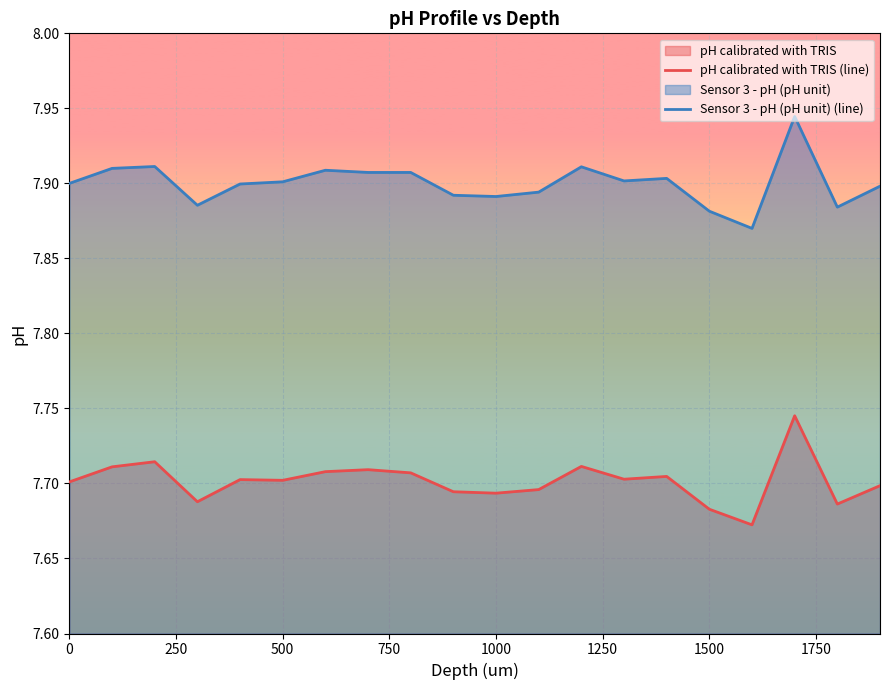

Which series has the largest total across all categories?

Sensor 3 - pH (pH unit) (line)